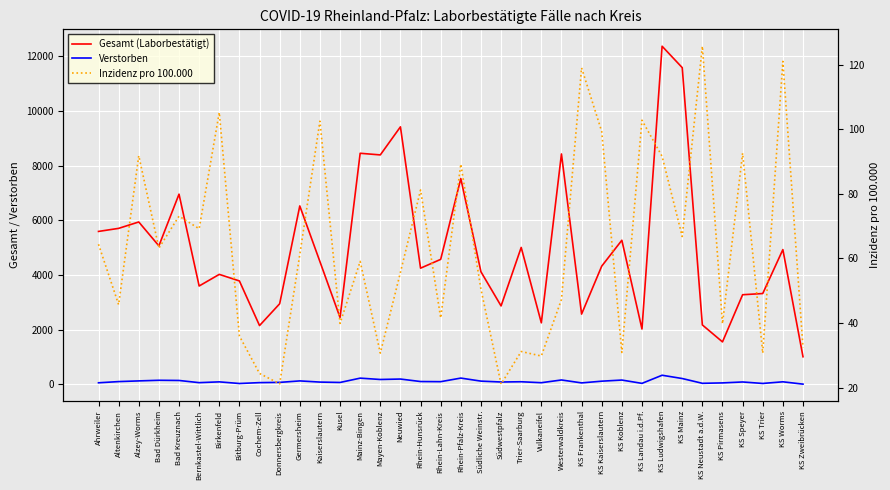

What is the sum of all Verstorben values?

3976.0